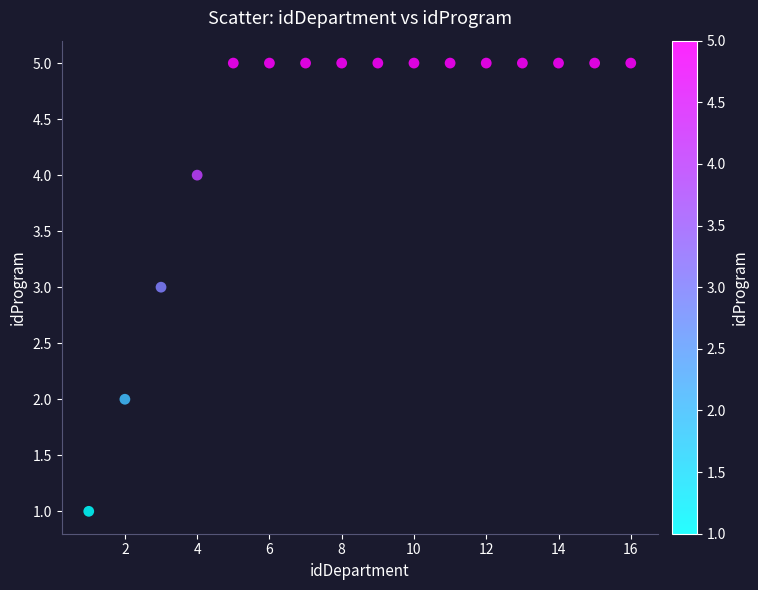

What is the range of X values (max minus min)?

15